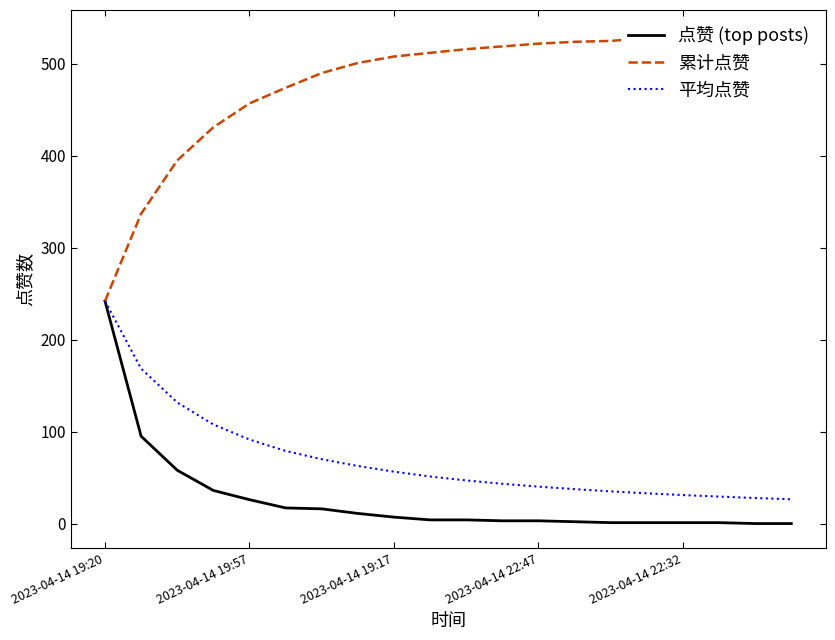

Reading right to left, what are all the values shown in this chart?

点赞 (top posts): 0.0	0.0	1.0	1.0	1.0	1.0	2.0	3.0	3.0	4.0	4.0	7.0	11.0	16.0	17.0	26.0	36.0	58.0	95.0	242.0
累计点赞: 532.0	531.0	530.0	529.0	528.0	525.0	524.0	522.0	519.0	516.0	512.0	508.0	501.0	490.0	474.0	457.0	431.0	395.0	337.0	242.0
平均点赞: 26.4	27.8	29.3	31.0	32.9	35.0	37.4	40.2	43.2	46.9	51.2	56.4	62.6	70.0	79.0	91.4	107.8	131.7	168.5	242.0